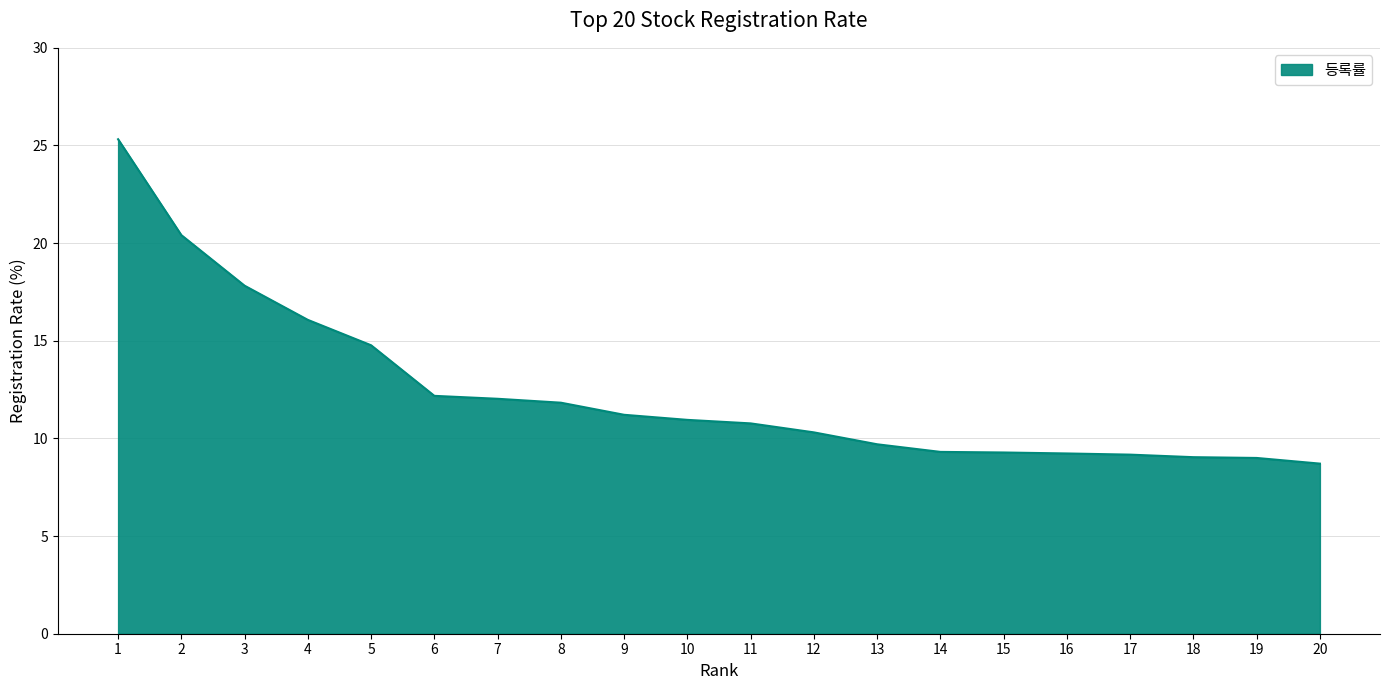

What is the difference between the maximum and second lowest values?

16.3